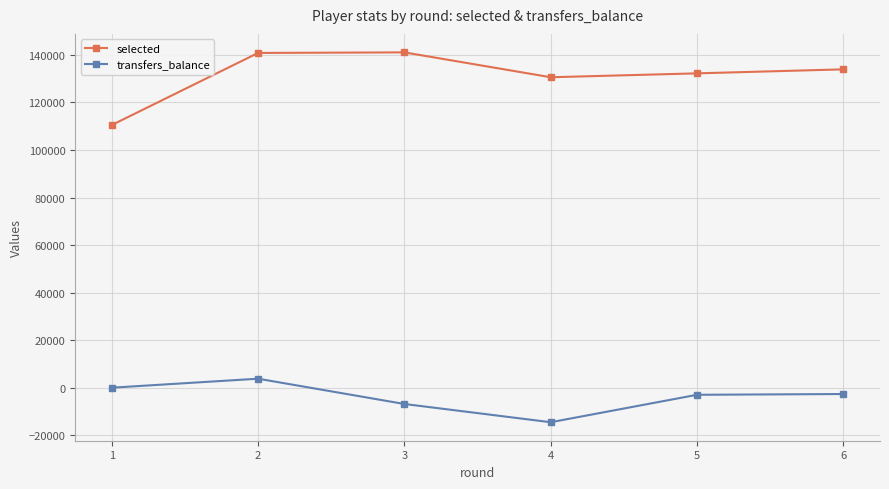

How many lines are shown in the chart?

2